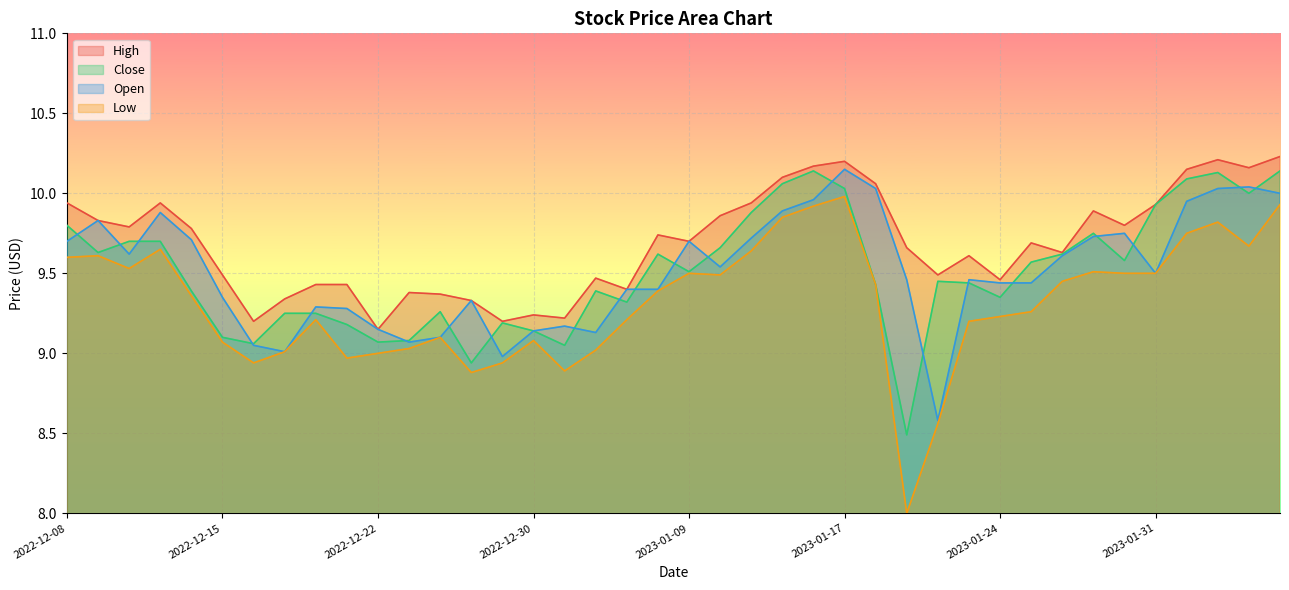

What is the total value across all series at 2022-12-16?

36.2